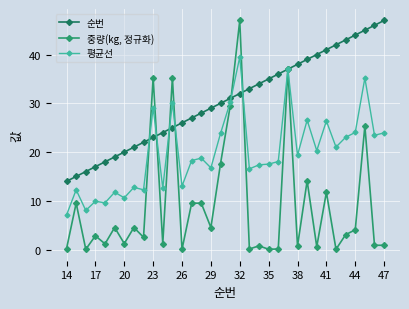

What is the greatest value displayed?

47.0